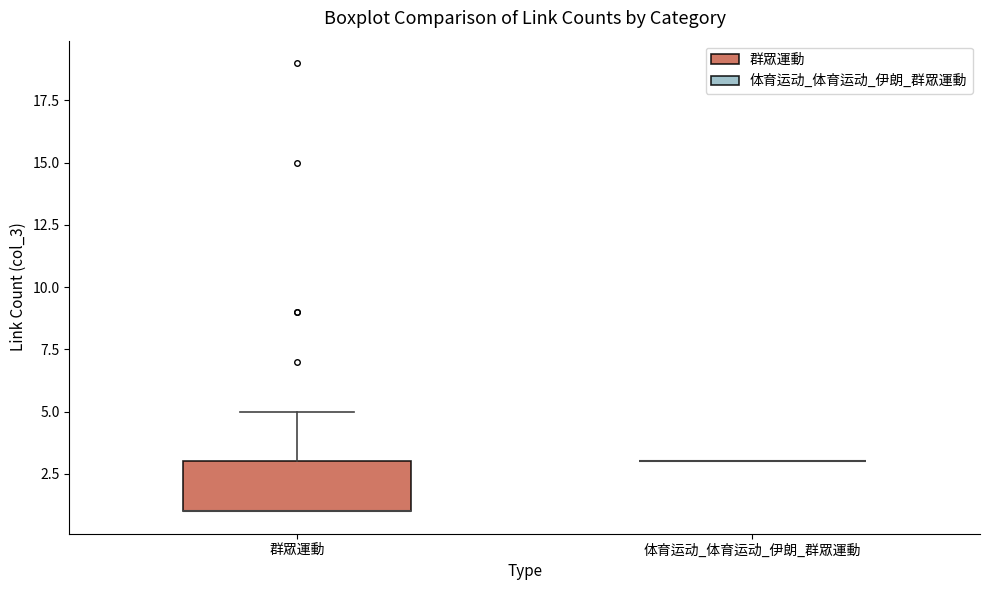

Reading left to right, transcribe this box plot: for each box, give where its median line is, the range the box spans, and where its two whiskers end, as read against the y-axis. The values are not printed on the chart, so give them approximately, as read against the axis.

群眾運動: median 1 (drawn on the box's lower edge), box 1 to 3, whiskers 1 to 5
体育运动_体育运动_伊朗_群眾運動: box collapsed to a line at 3, whiskers 3 to 3